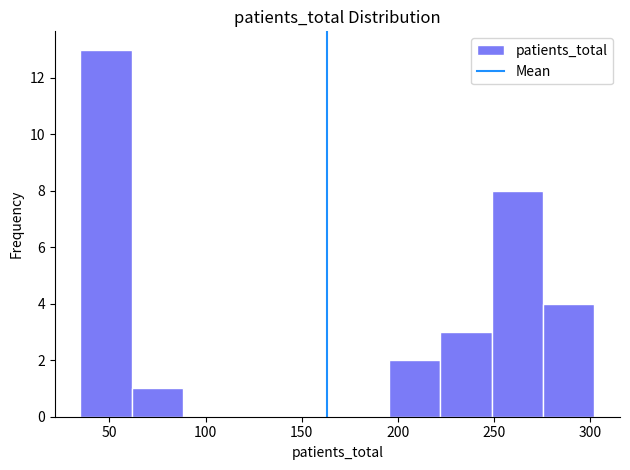

Which range on the x-axis has the tallest bar?

35 to 60